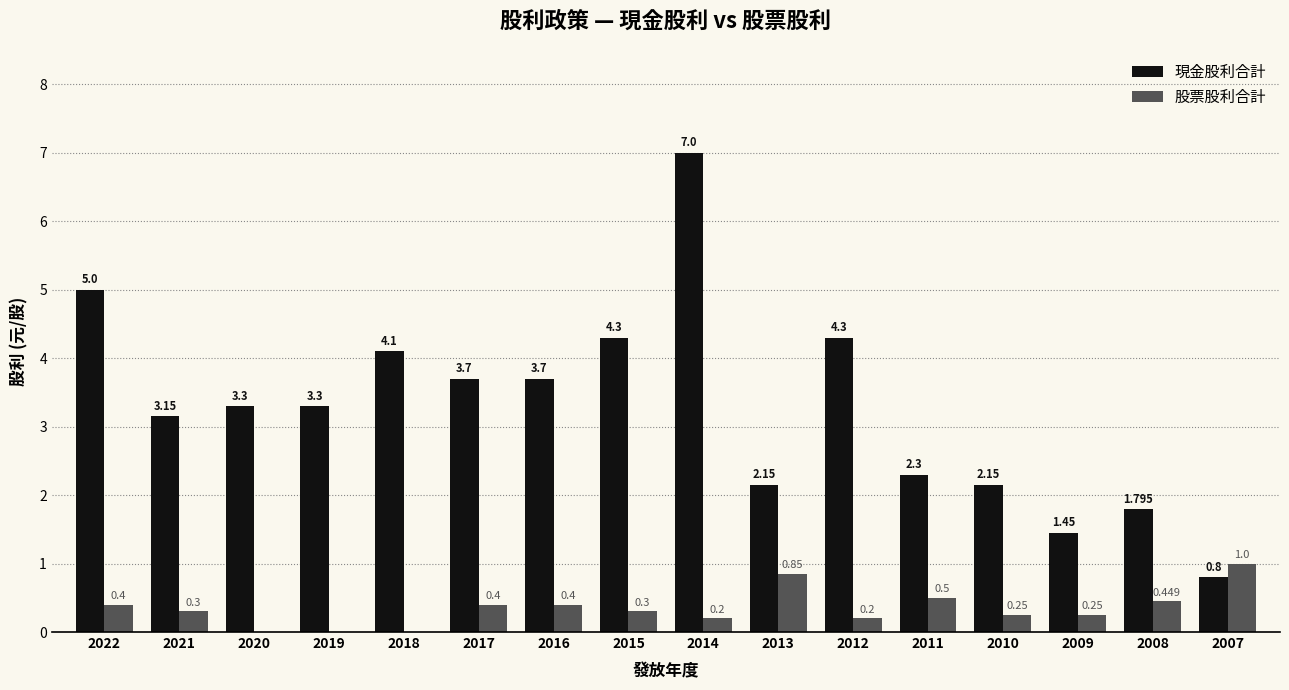

How many 股票股利合計 values are between 0 and 1?

16